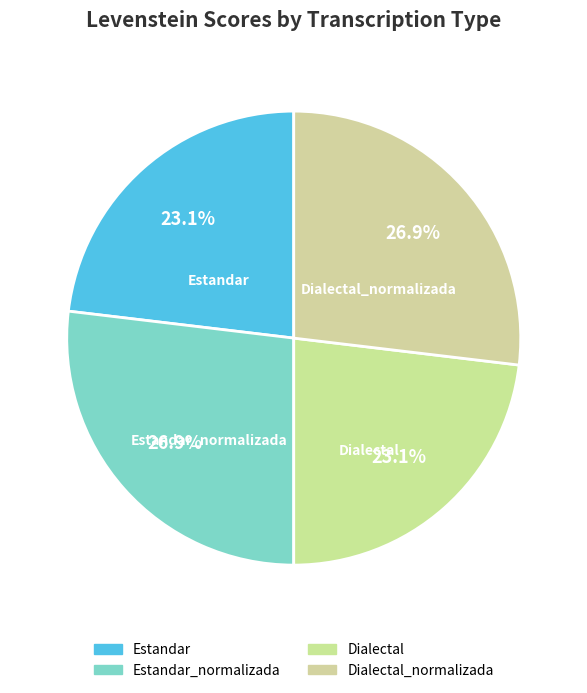

Count the number of slices in the pie.

4